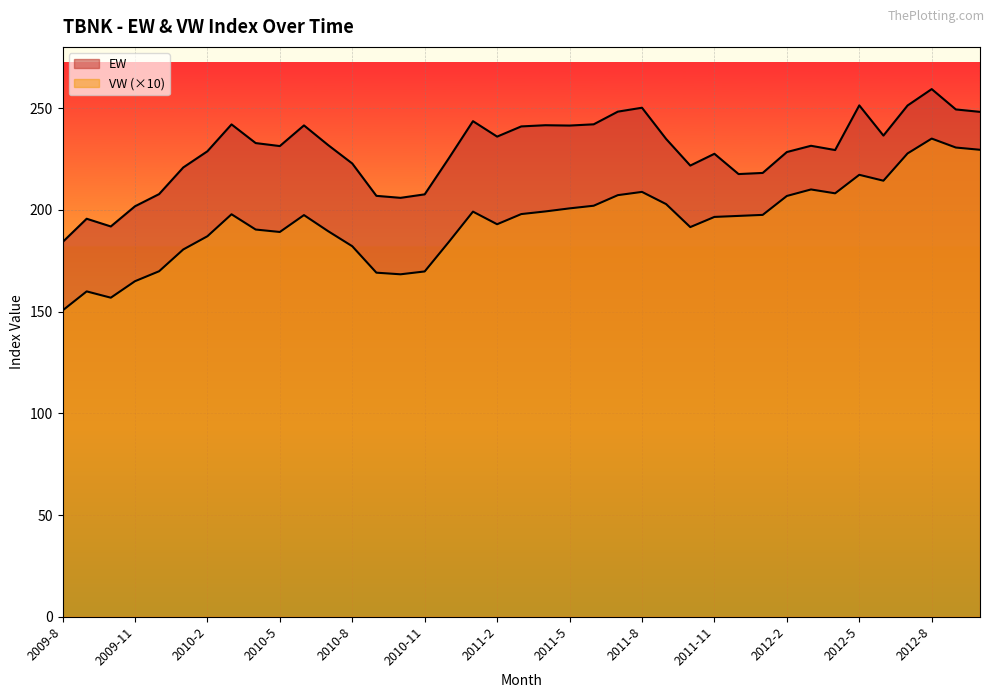

How many distinct data groups are displayed?

2